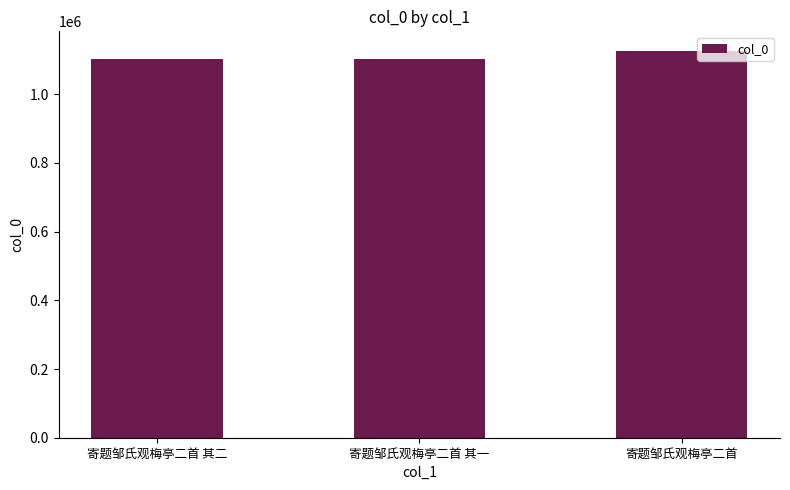

Between 寄题邹氏观梅亭二首 其二 and 寄题邹氏观梅亭二首, which is larger?

寄题邹氏观梅亭二首